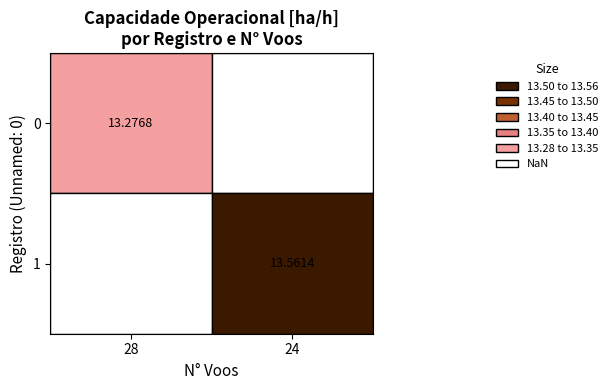

What is the sum of all 0 values?

26.8